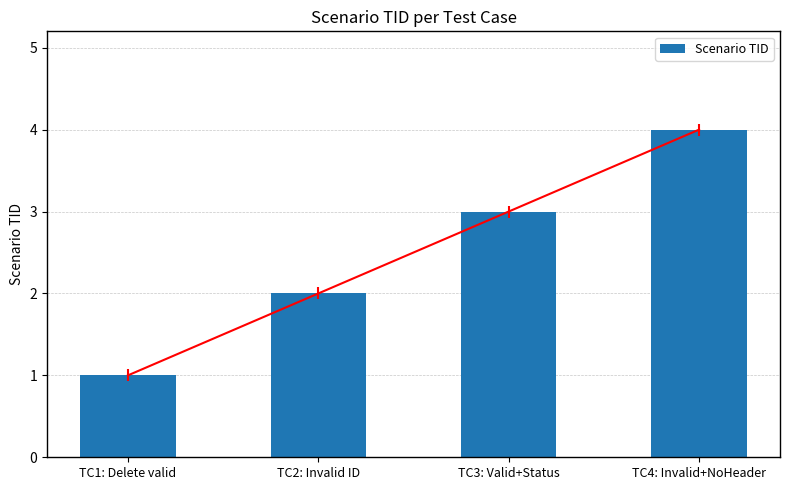

Rank the categories by value from highest to lowest.

TC4: Invalid+NoHeader, TC3: Valid+Status, TC2: Invalid ID, TC1: Delete valid